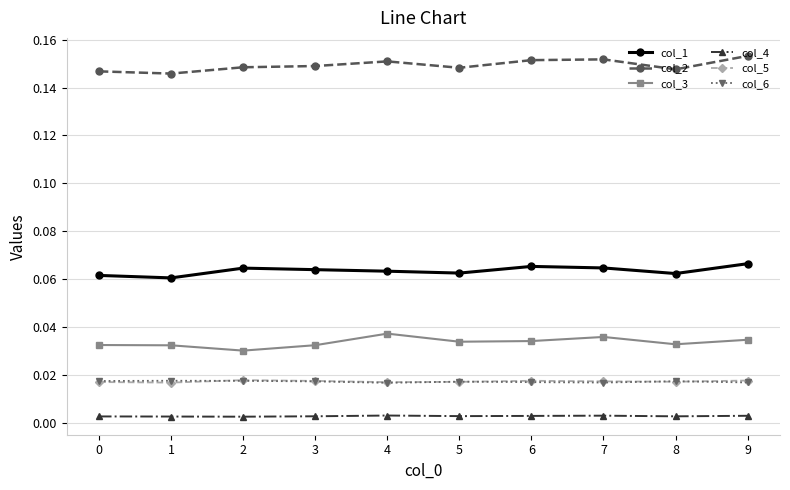

Count the number of categories in the chart.

10